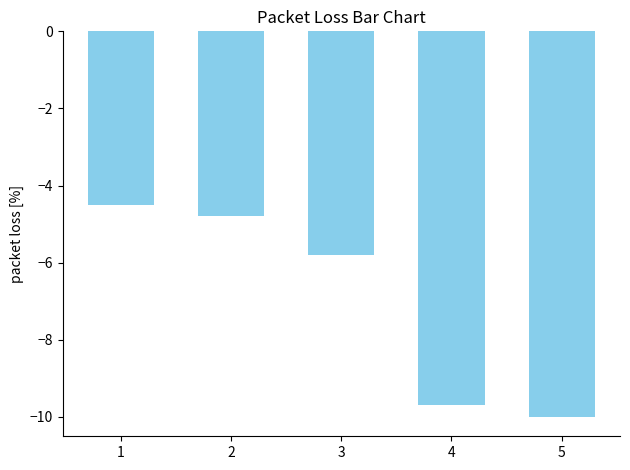

What is the difference between the second highest and minimum values?

5.2